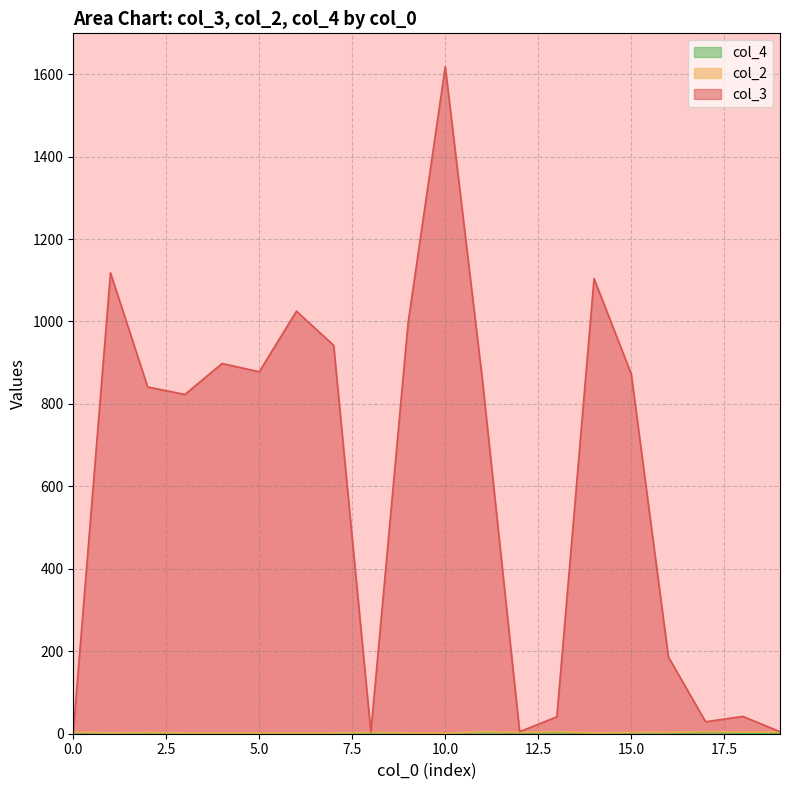

What is the difference between the second highest and minimum values in the col_3 series?

1114